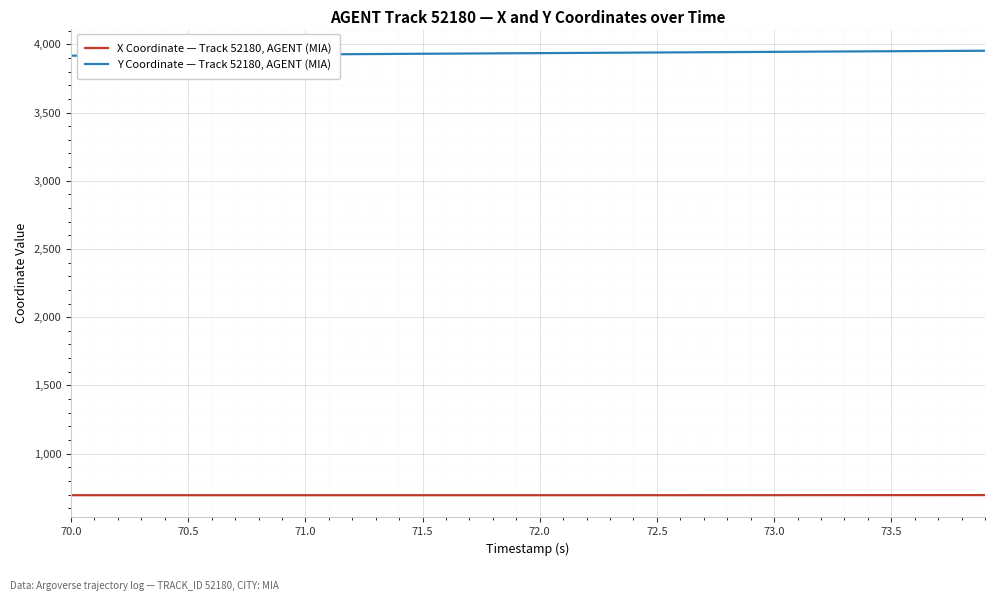

Which series has the largest total across all categories?

Y Coordinate — Track 52180, AGENT (MIA)